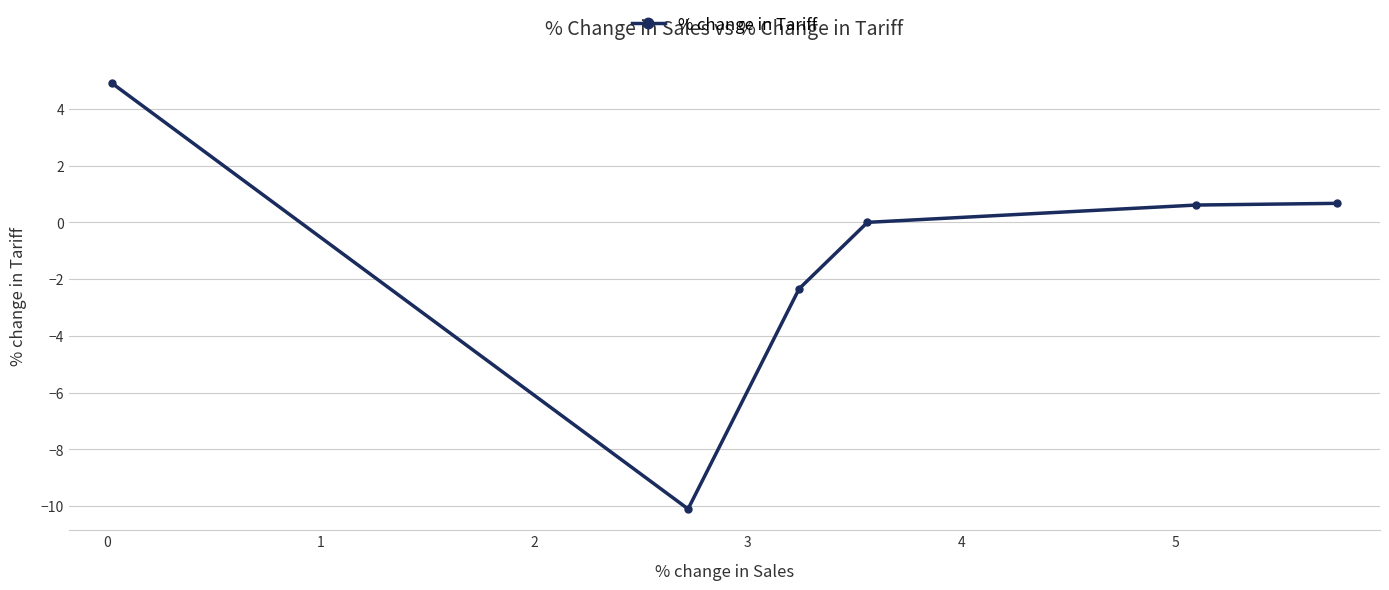

What is the difference between the second highest and second lowest values?

3.0